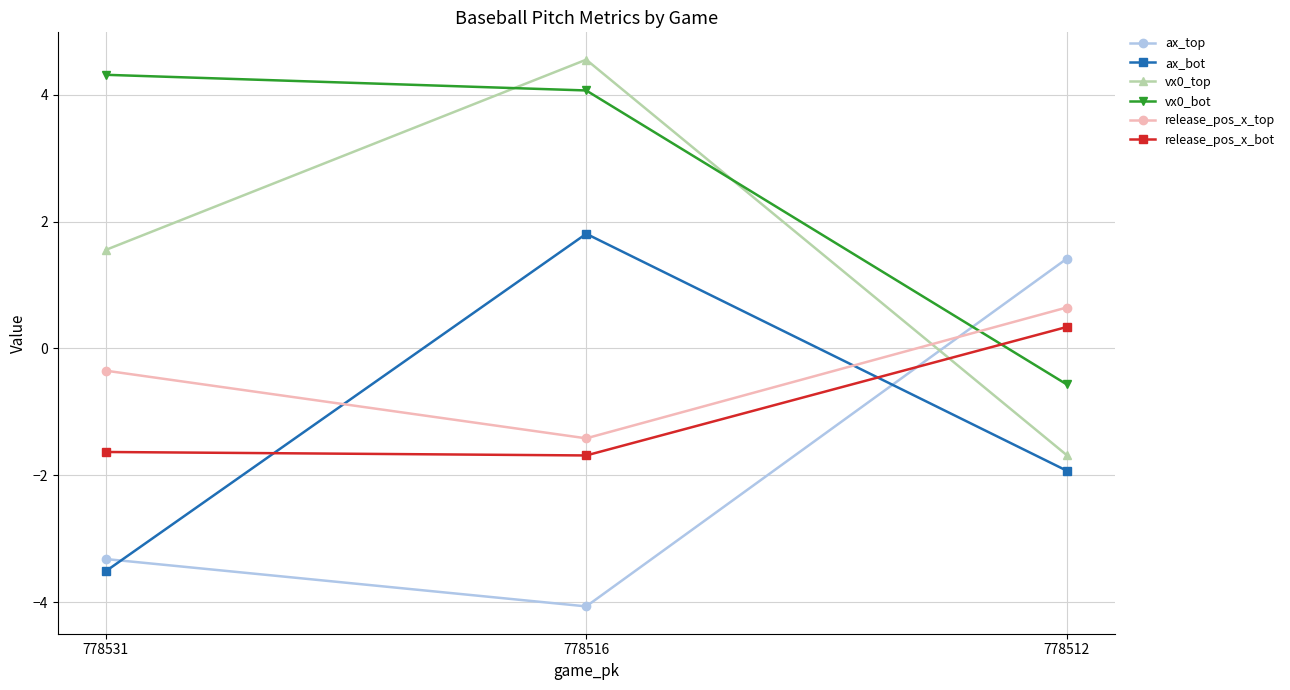

List the series in order of their peak value, lowest first.

release_pos_x_bot, release_pos_x_top, ax_top, ax_bot, vx0_bot, vx0_top